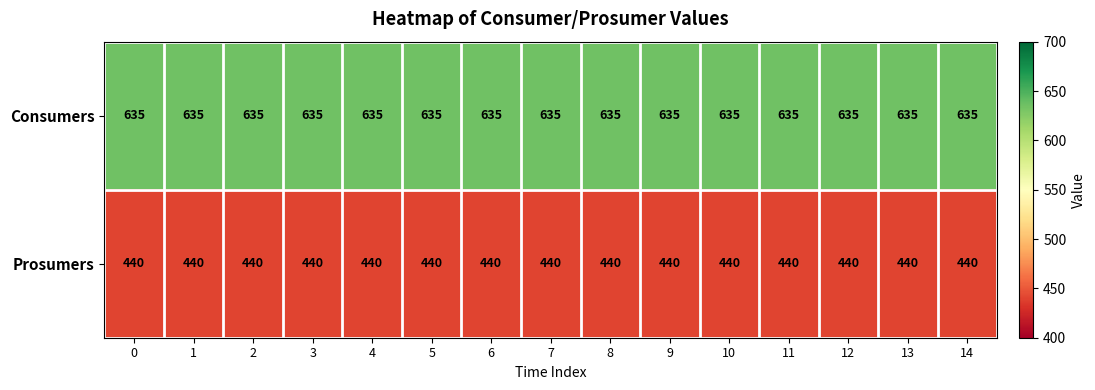

Rank the series at 9 from lowest to highest value.

Prosumers, Consumers